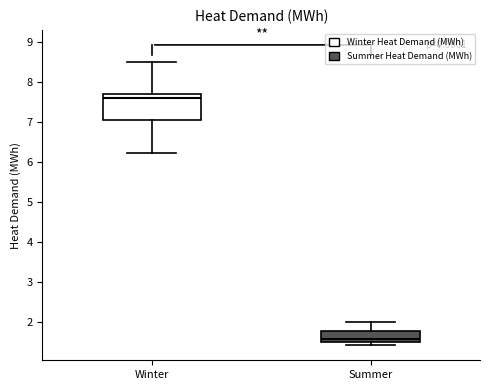

Comparing the boxes themselves (not the whiskers), which one is the tallest?

Winter